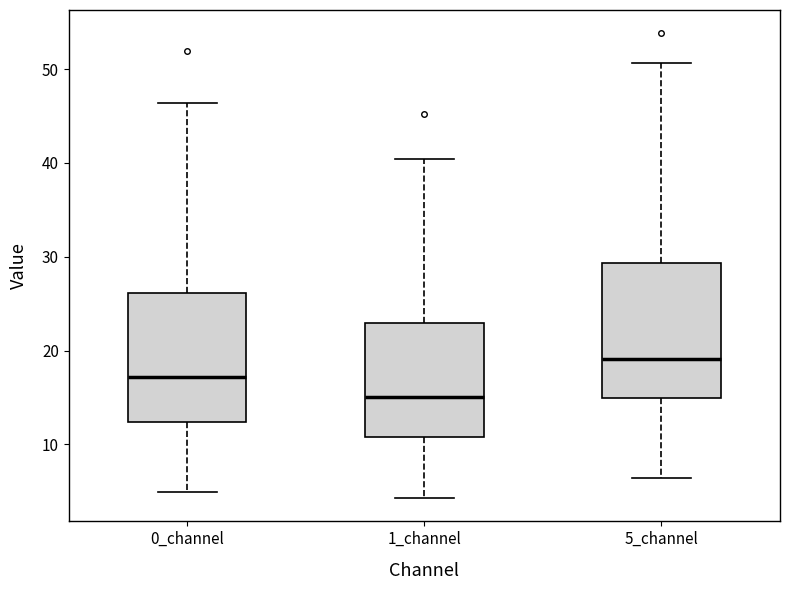

Reading left to right, read every box against the y-axis: the position of its median line, the range the box covers, and the ends of its whiskers. The values are not printed on the chart, so give them approximately, as read against the axis.

0_channel: median 17, box 12 to 26, whiskers 5 to 46
1_channel: median 15, box 11 to 23, whiskers 4 to 40
5_channel: median 19, box 15 to 29, whiskers 6 to 51